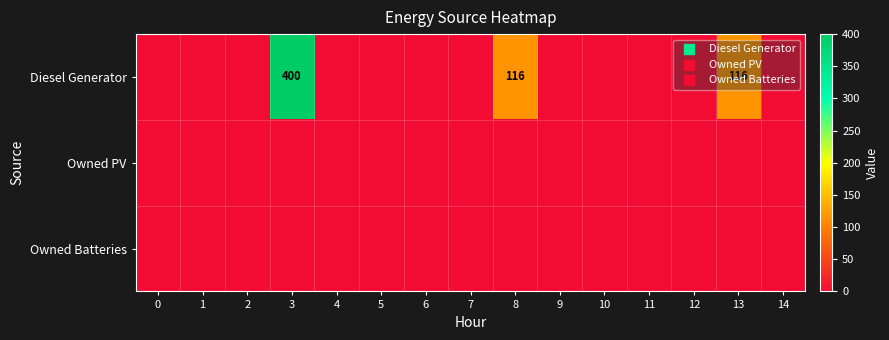

True or false: Diesel Generator has a value of 67 at 13.

False